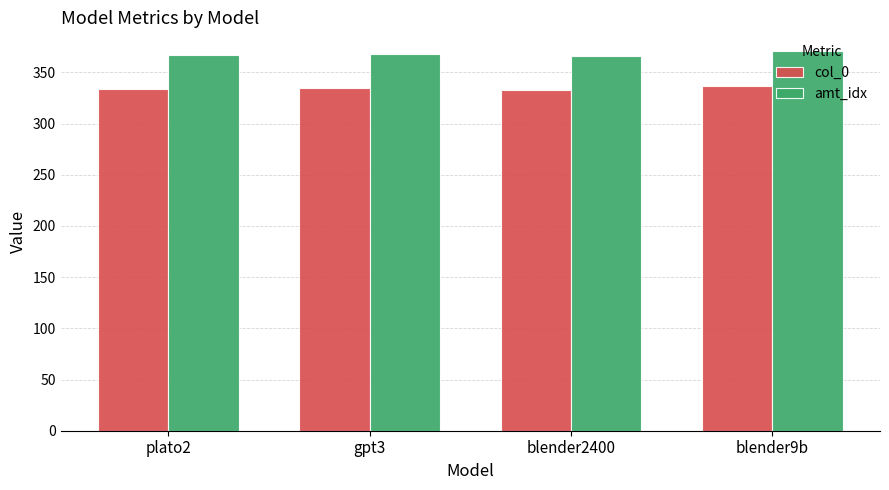

What is the difference between the highest and lowest values at gpt3?

33.5